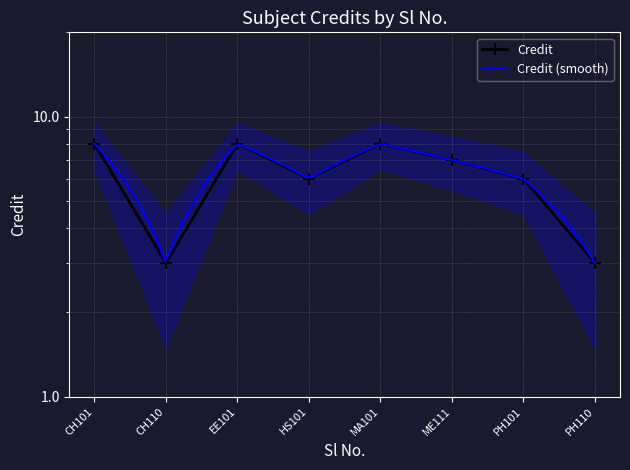

What is the minimum value shown in the chart?

3